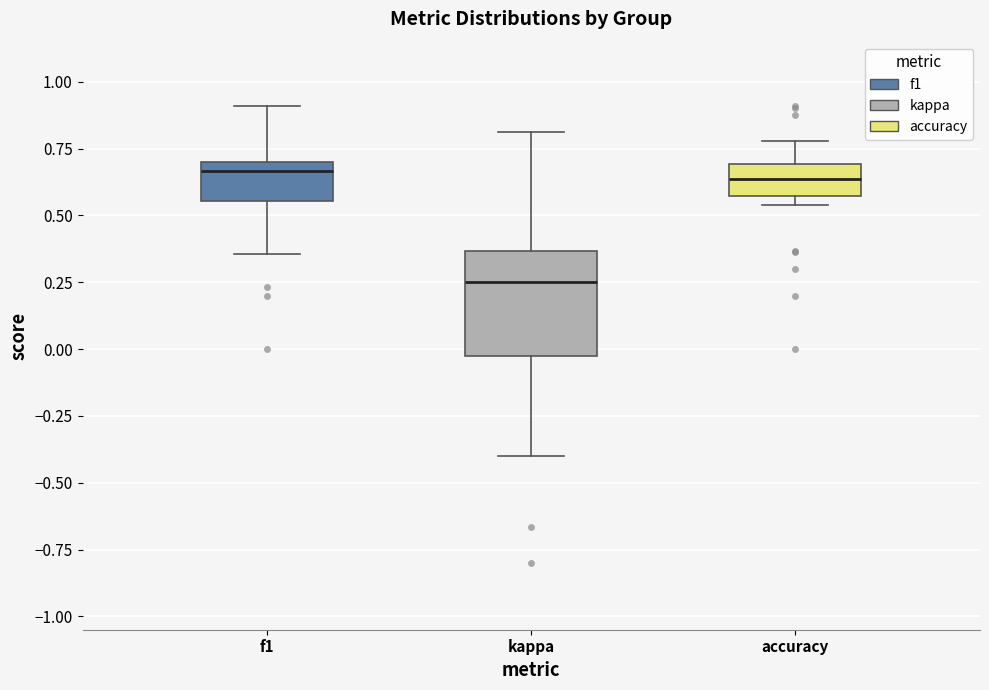

Reading left to right, transcribe this box plot: for each box, give where its median line is, the range the box spans, and where its two whiskers end, as read against the y-axis. The values are not printed on the chart, so give them approximately, as read against the axis.

f1: median 0.65, box 0.55 to 0.70, whiskers 0.35 to 0.90
kappa: median 0.25, box 0.00 to 0.35, whiskers -0.40 to 0.80
accuracy: median 0.65, box 0.55 to 0.70, whiskers 0.55 (just below the box's lower edge) to 0.80